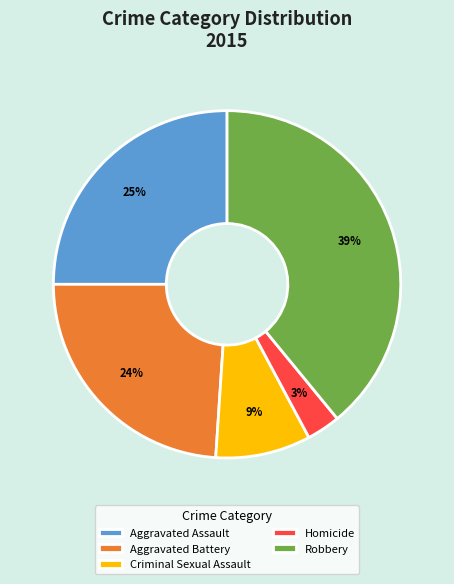

Count the number of slices in the pie.

5